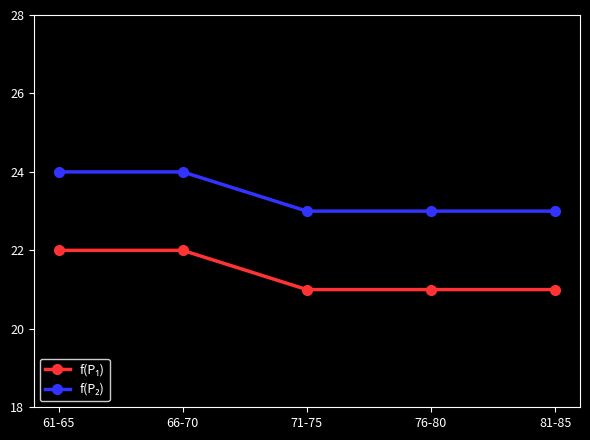

What position from the left is 66-70?

2